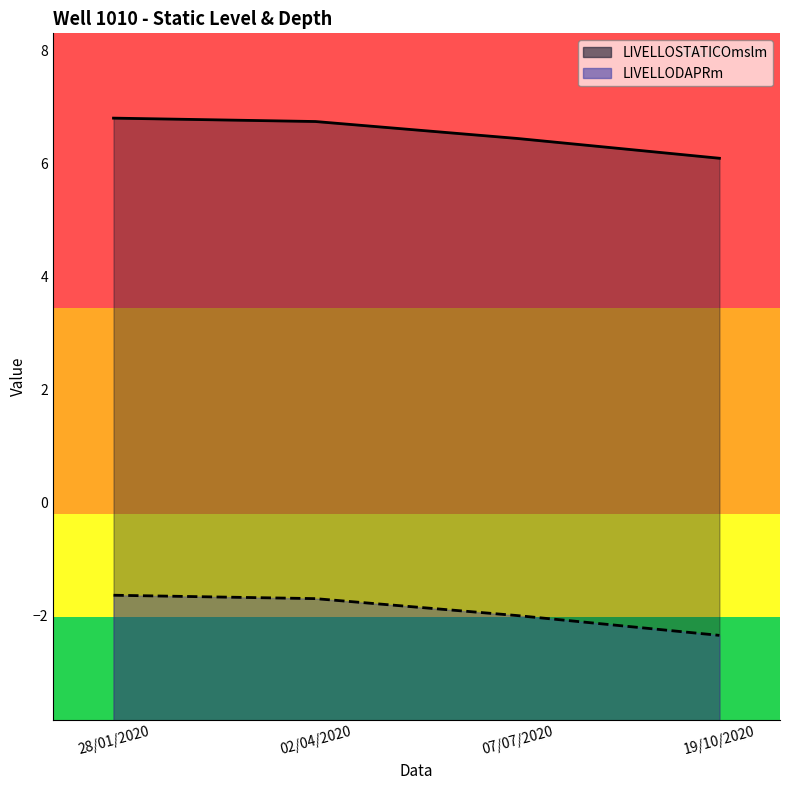

What position from the left is 19/10/2020?

4